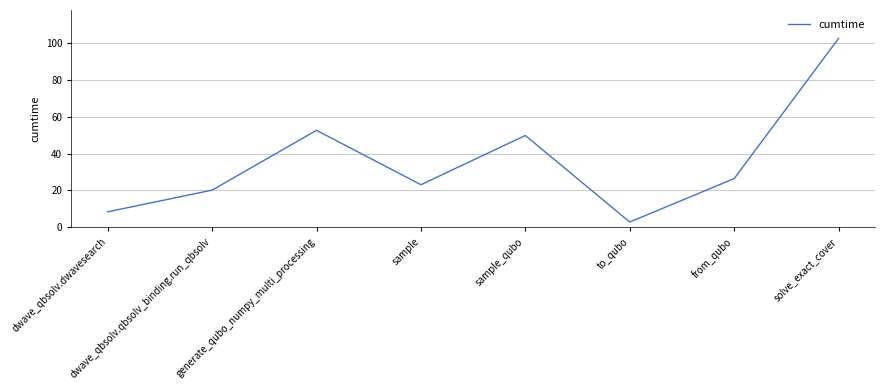

Does the chart display data point markers on the line(s)?

No